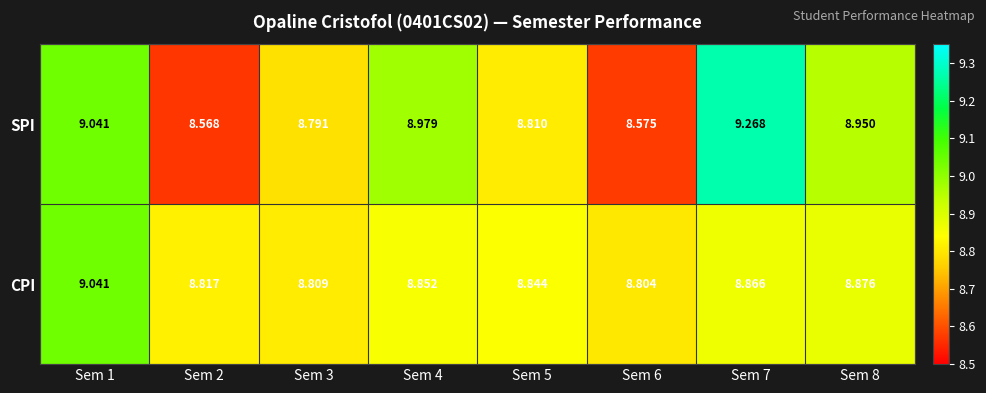

At Sem 3, list the series in order from largest to smallest.

CPI, SPI